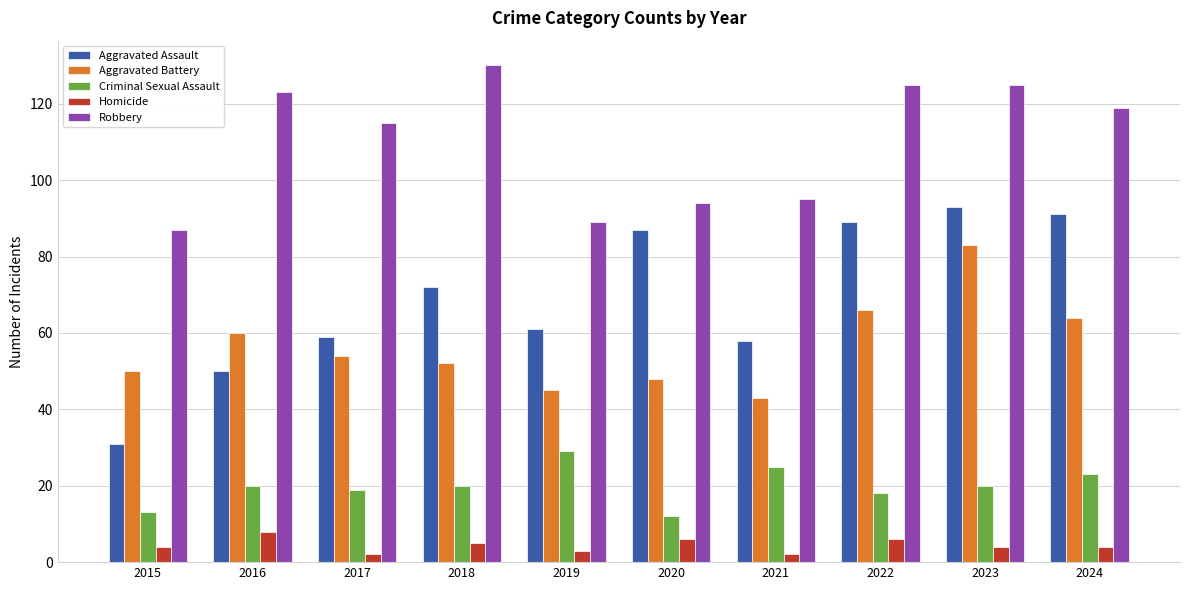

Between 2018 and 2021, which series saw the biggest shift?

Robbery